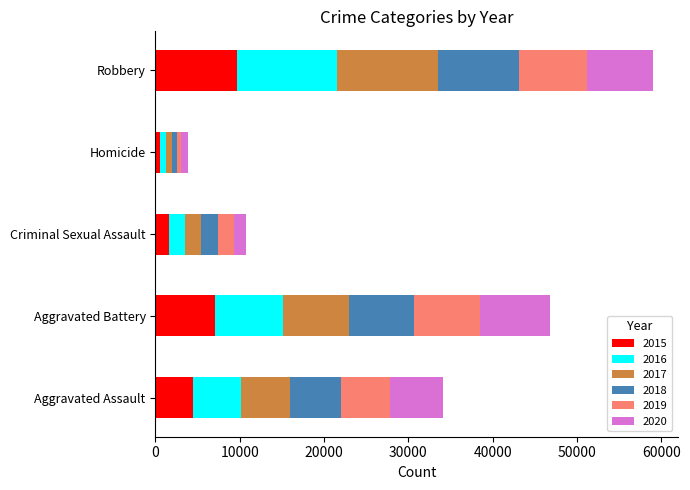

The 2015 series shows 14121 at Robbery. True or false?

False